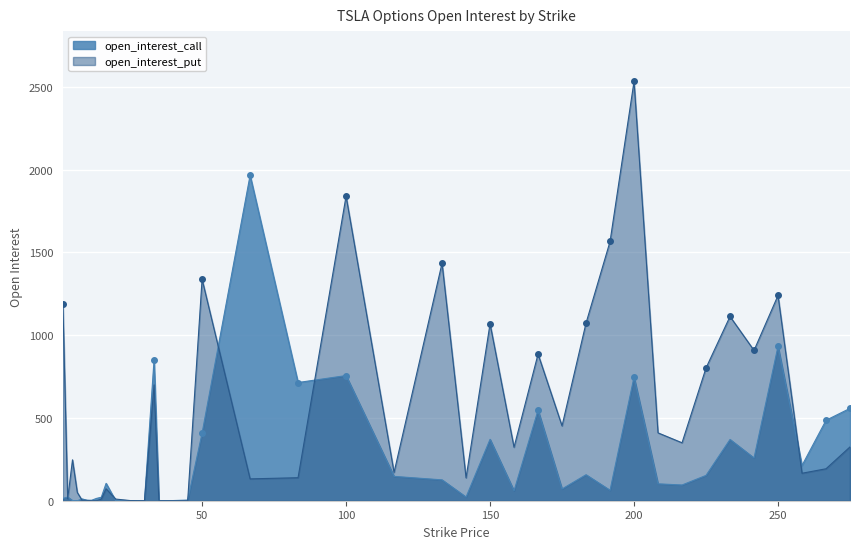

True or false: open_interest_put and open_interest_call cross at least once.

True